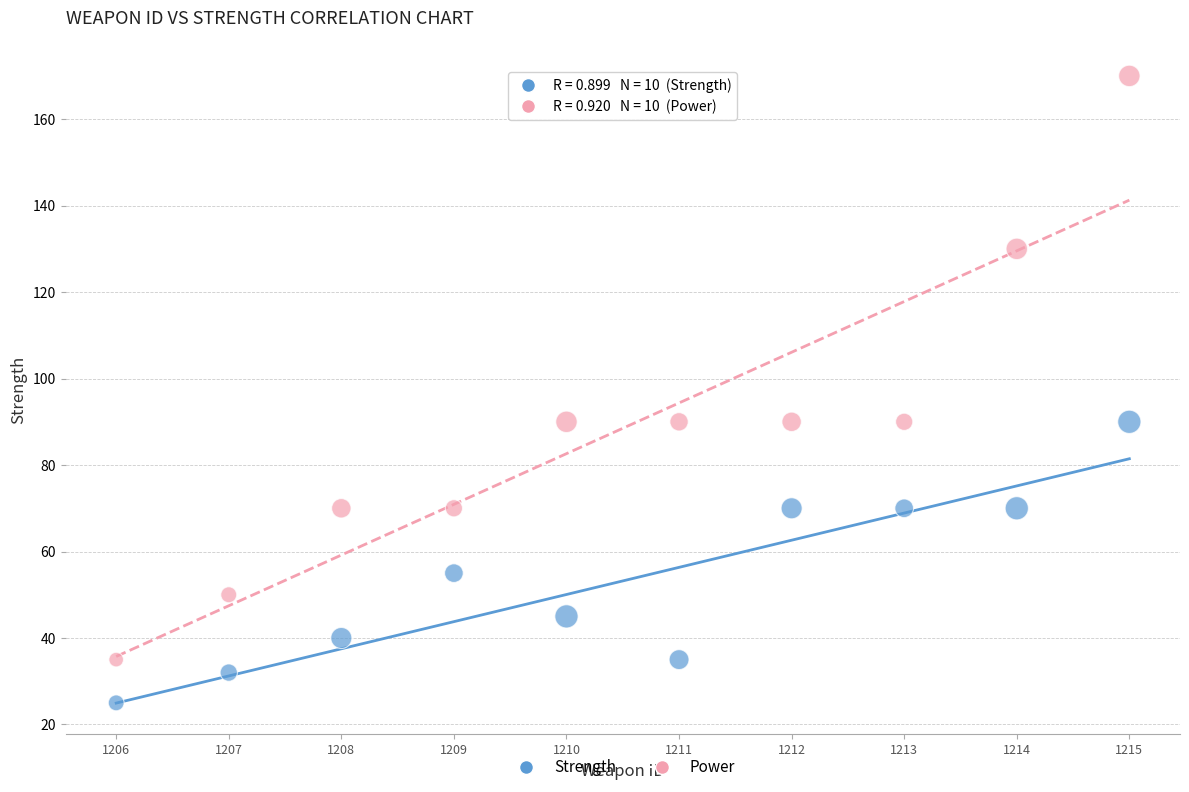

Across all data points, what is the range of X values (max minus min)?

9